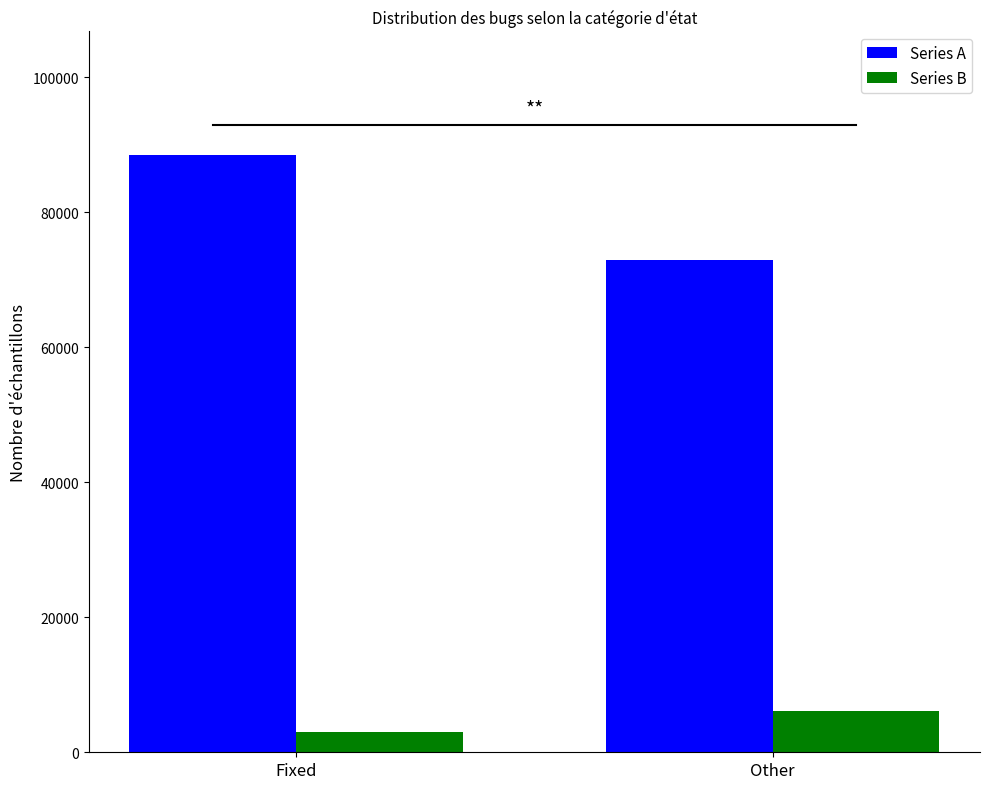

How many values in the Series A series are below 88472?

1